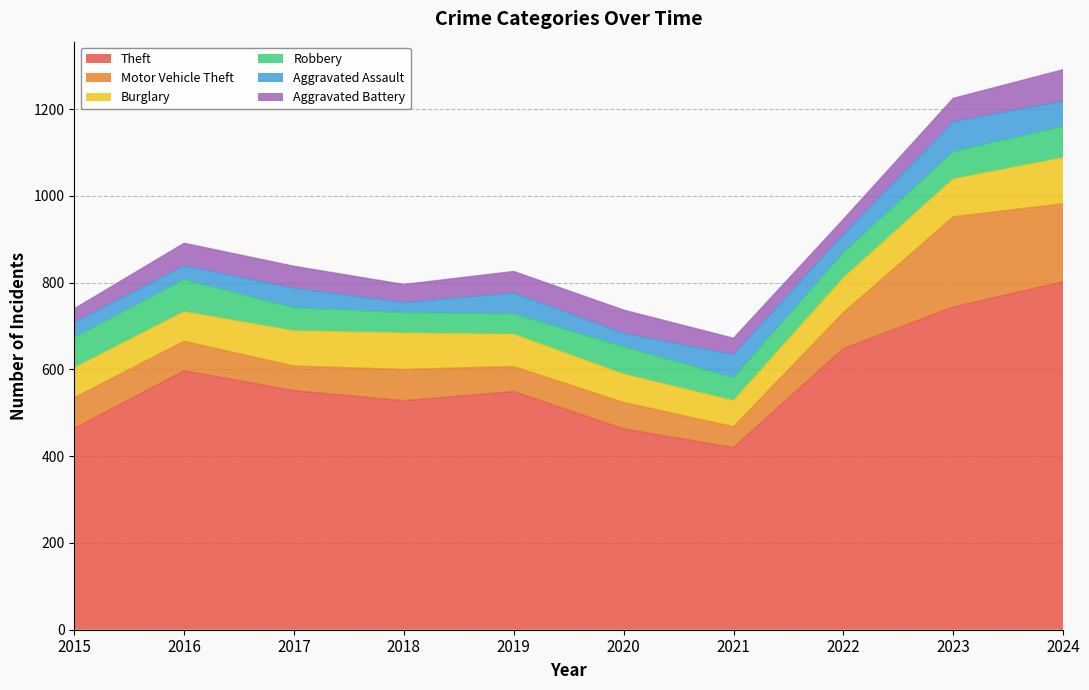

What is the maximum value shown in the chart?

802